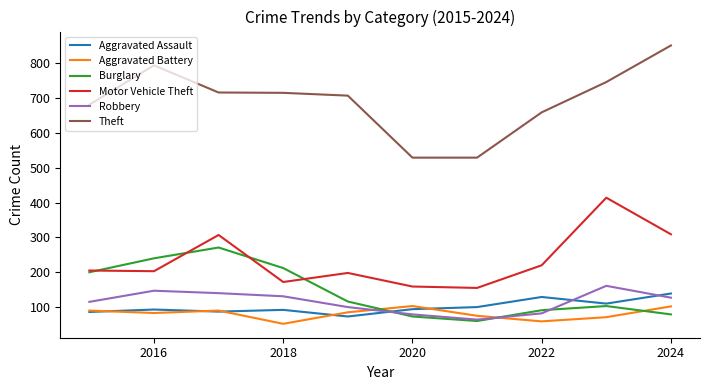

True or false: Motor Vehicle Theft and Robbery intersect in this chart.

False